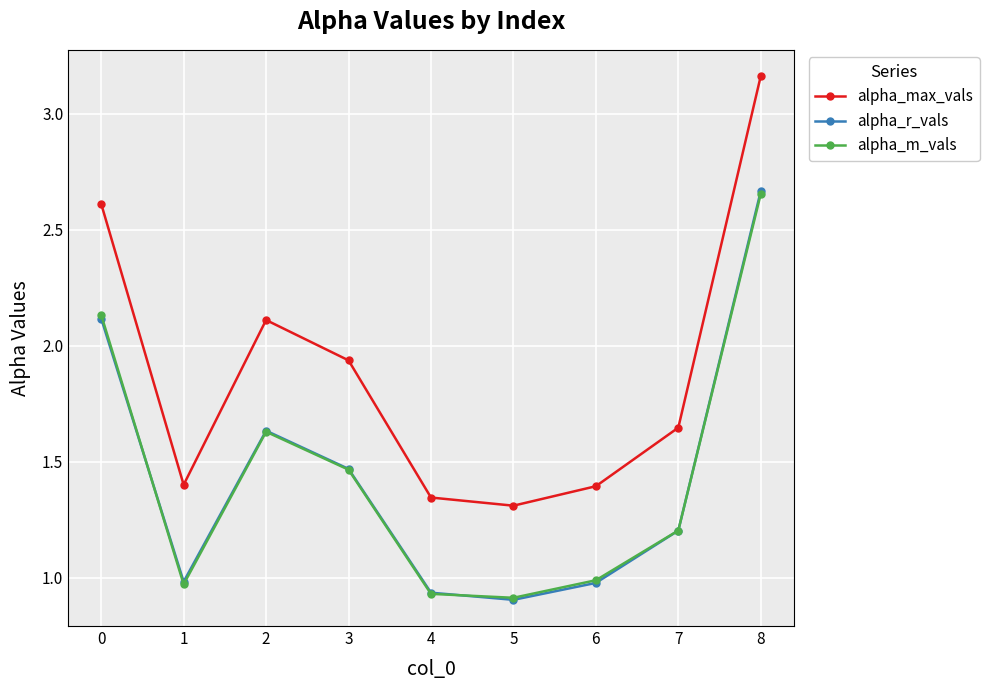

Which series has the largest total across all categories?

alpha_max_vals